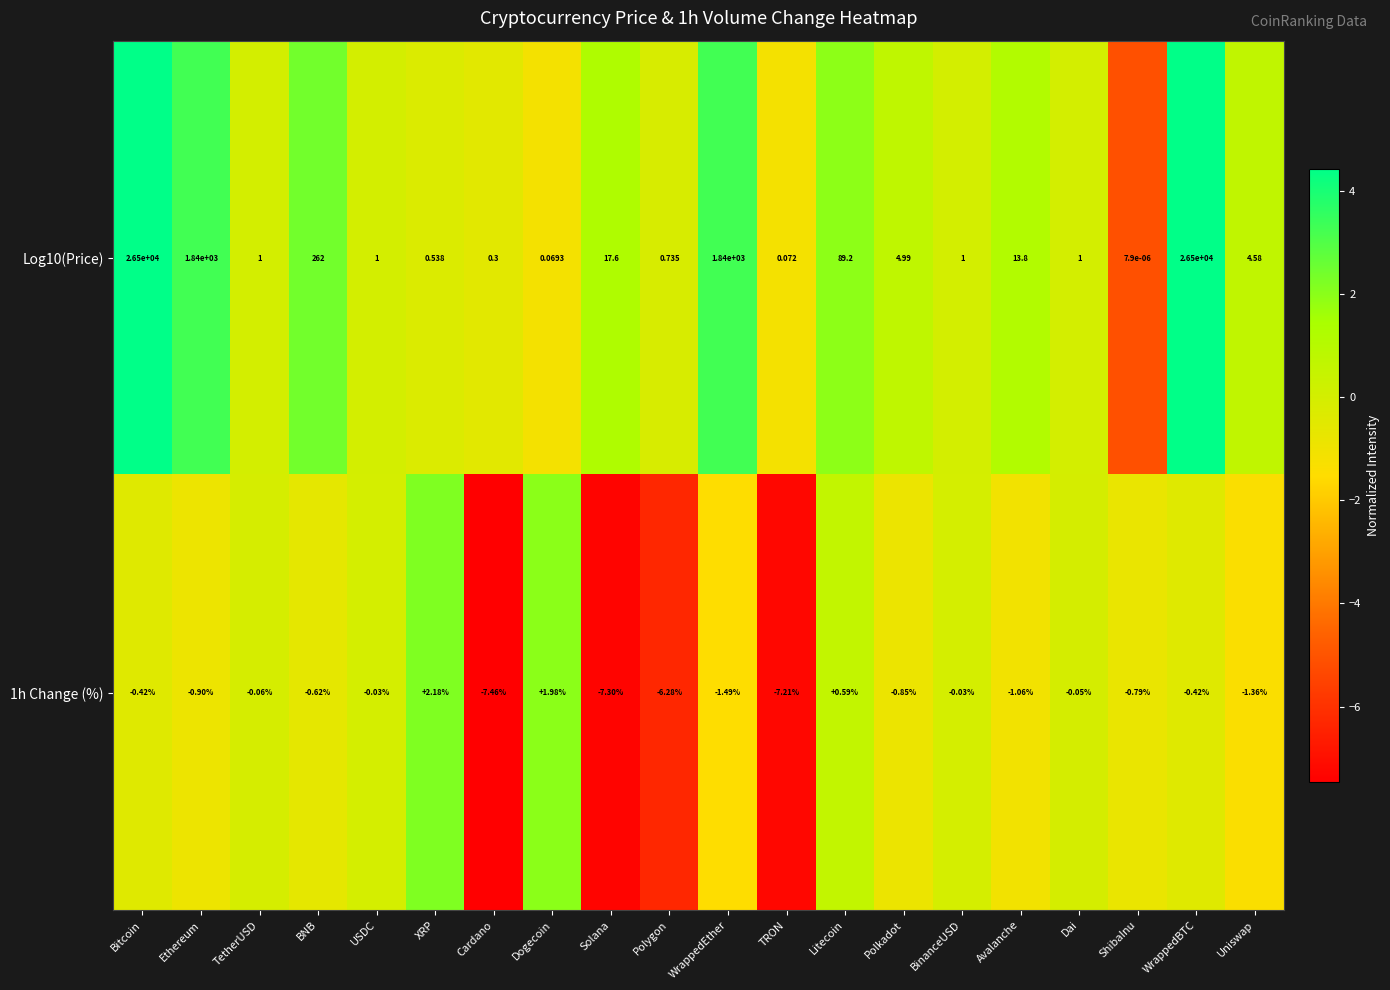

Where does the Log10(Price) series first go above 4?

Bitcoin